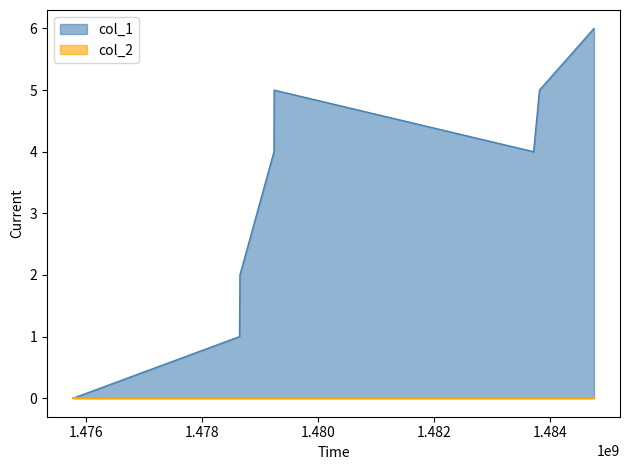

Reading left to right, what are all the values shown in this chart?

1475772116=0	1478642492=1	1478649683=2	1479236483=4	1479240080=5	1483714918=4	1483815699=5	1484755332=6